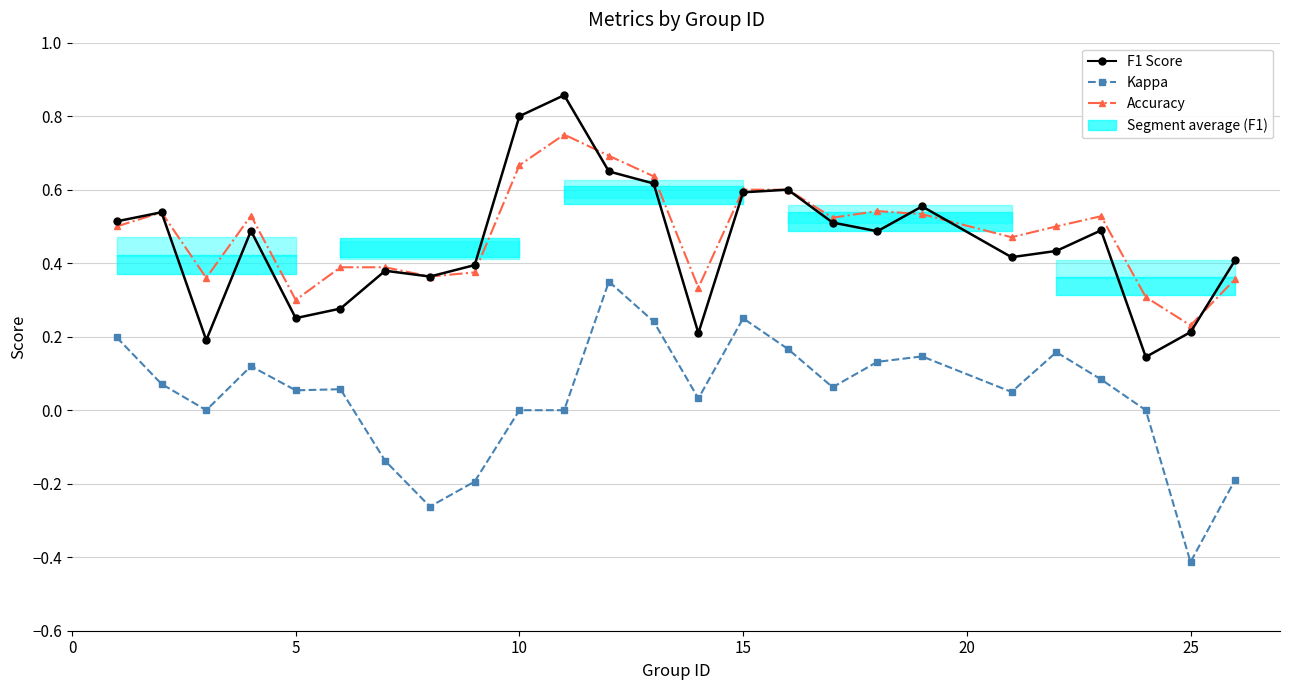

What is the minimum value shown in the chart?

-0.4